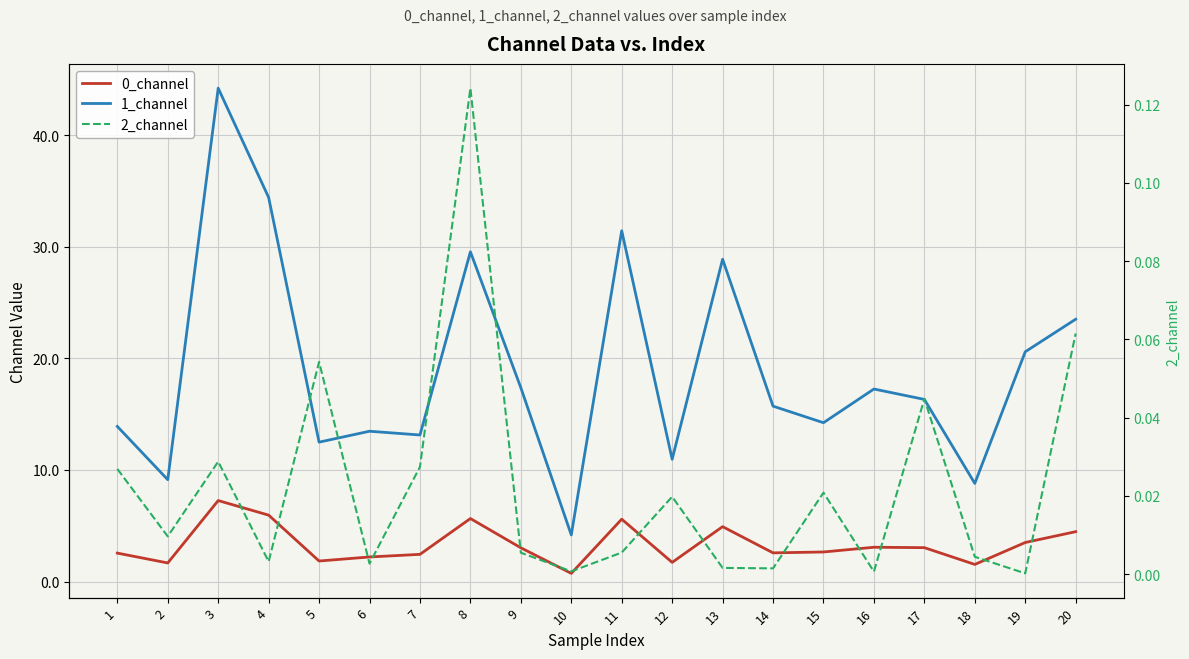

What is the difference between the second highest and second lowest values in the 2_channel series?

0.1